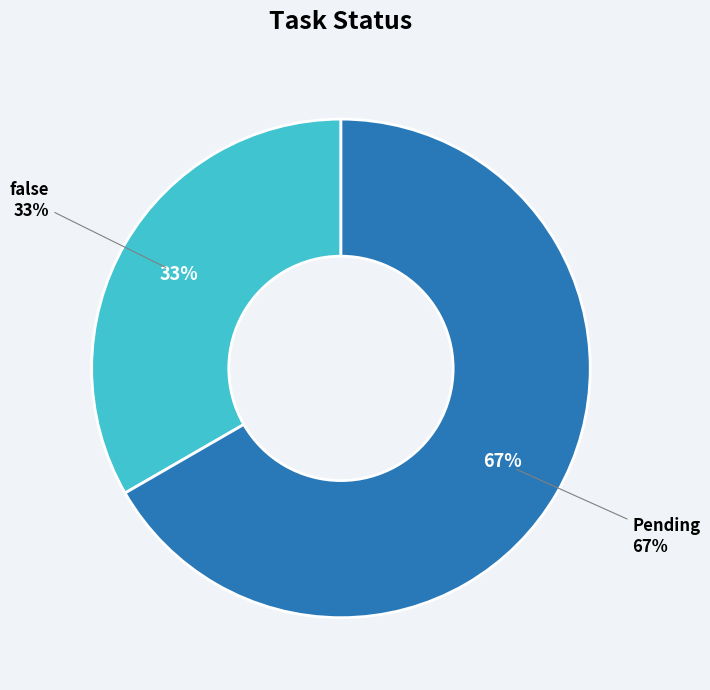

What is the total percentage of Pending and false?

100.0%